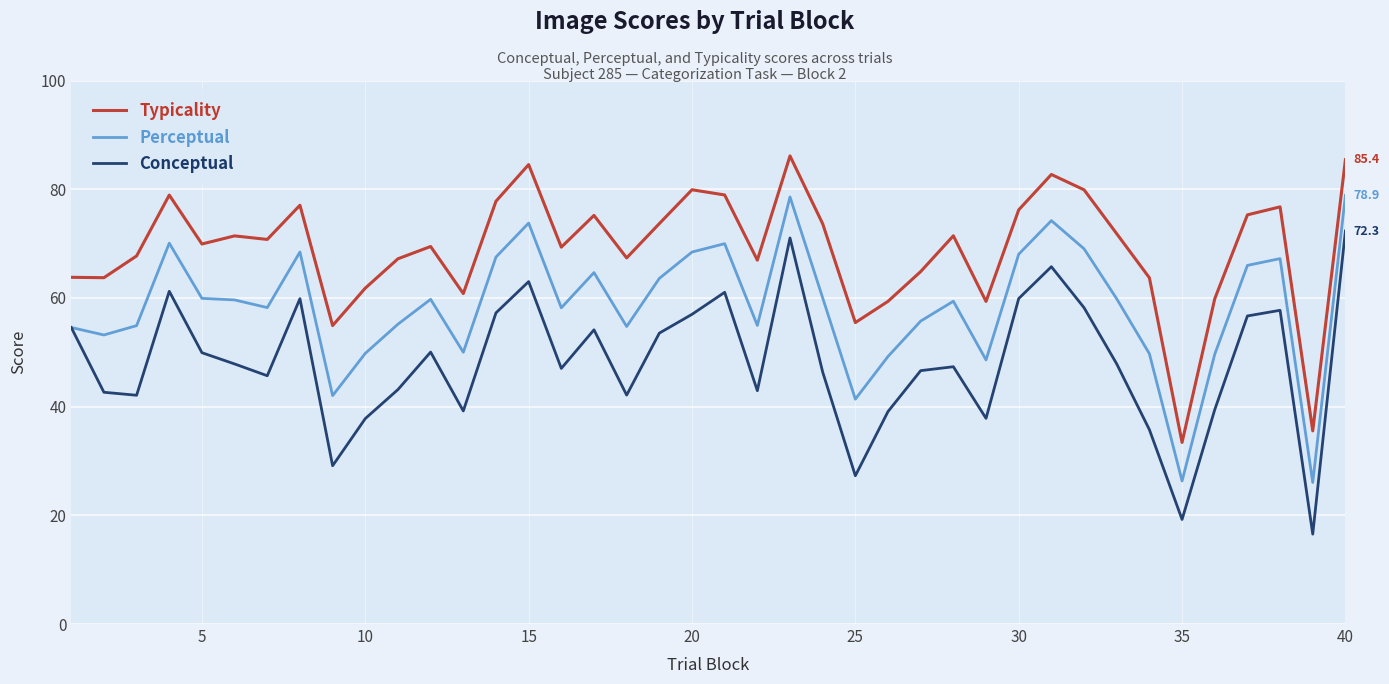

What is the highest value of the Typicality series?

86.1